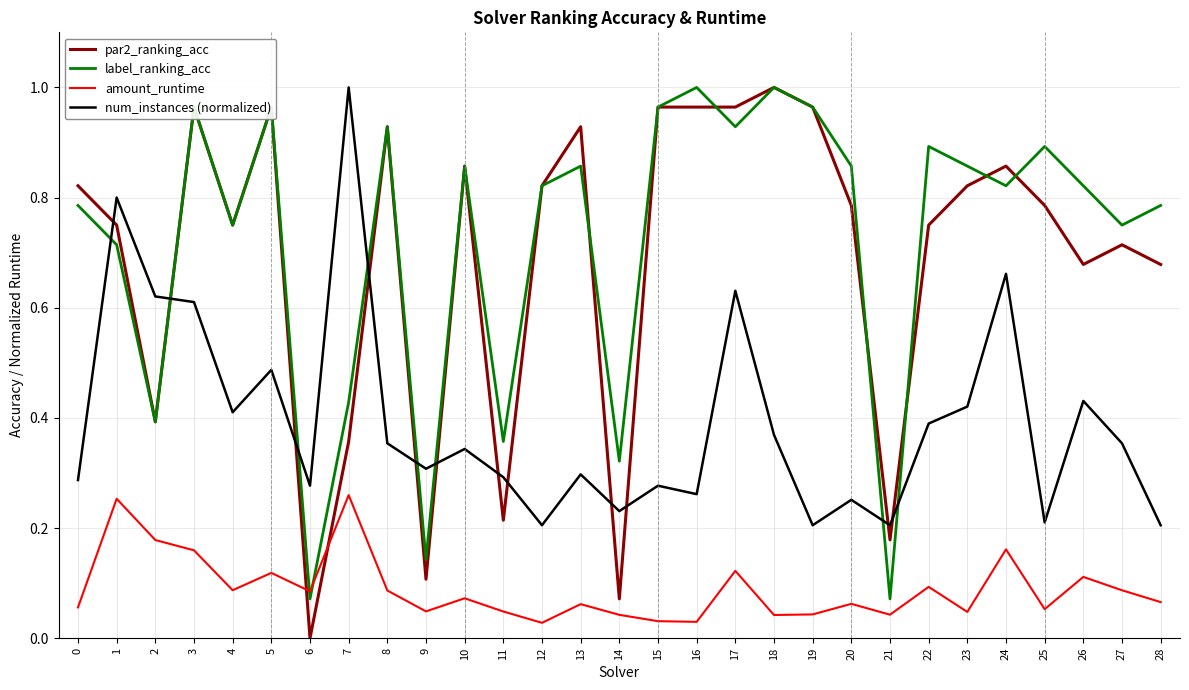

How many series are shown in this chart?

4